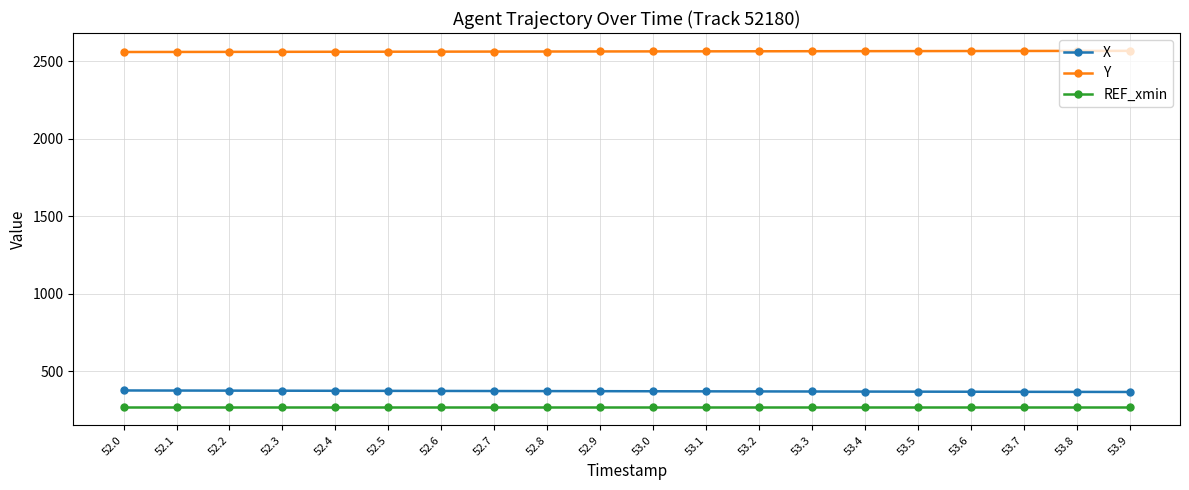

What are all the series names shown in the legend?

X, Y, REF_xmin